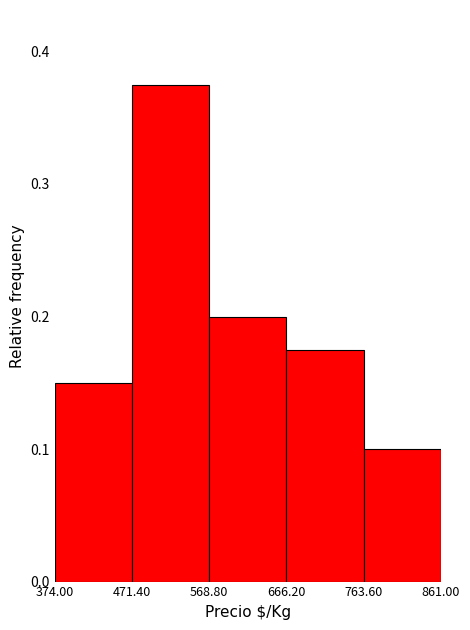

Which range on the x-axis has the tallest bar?

471.40 to 568.80